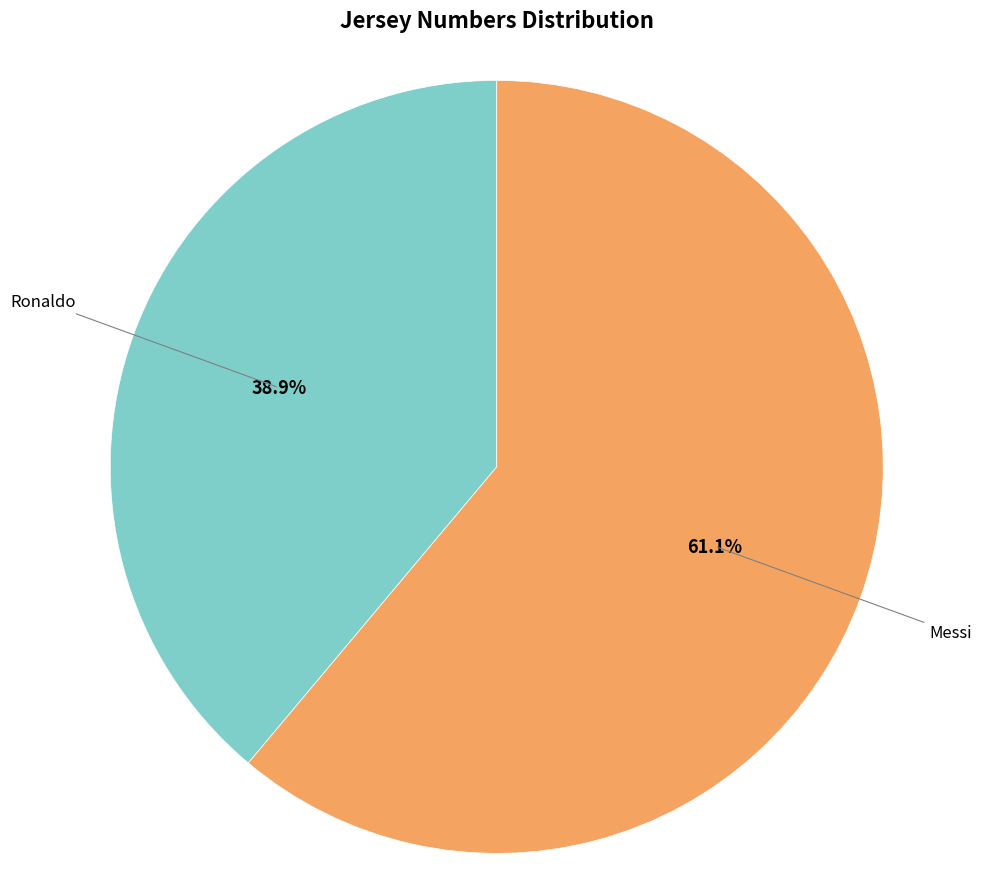

Approximately how many times larger is the value at Ronaldo compared to Messi?

0.6